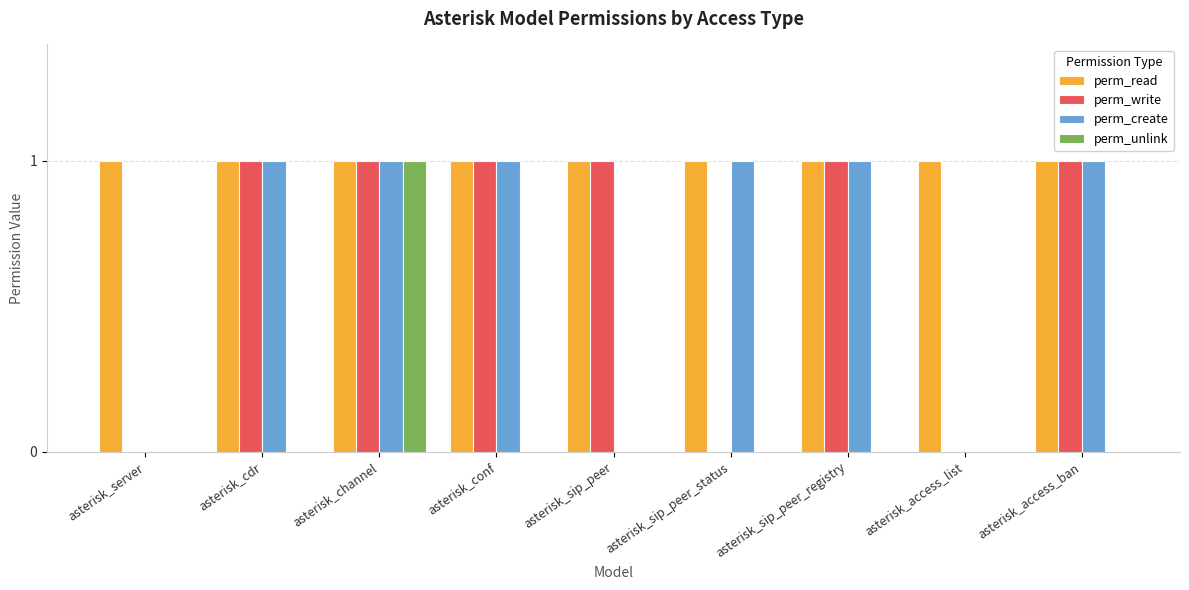

Which series changed the most between asterisk_sip_peer and asterisk_sip_peer_registry?

perm_create